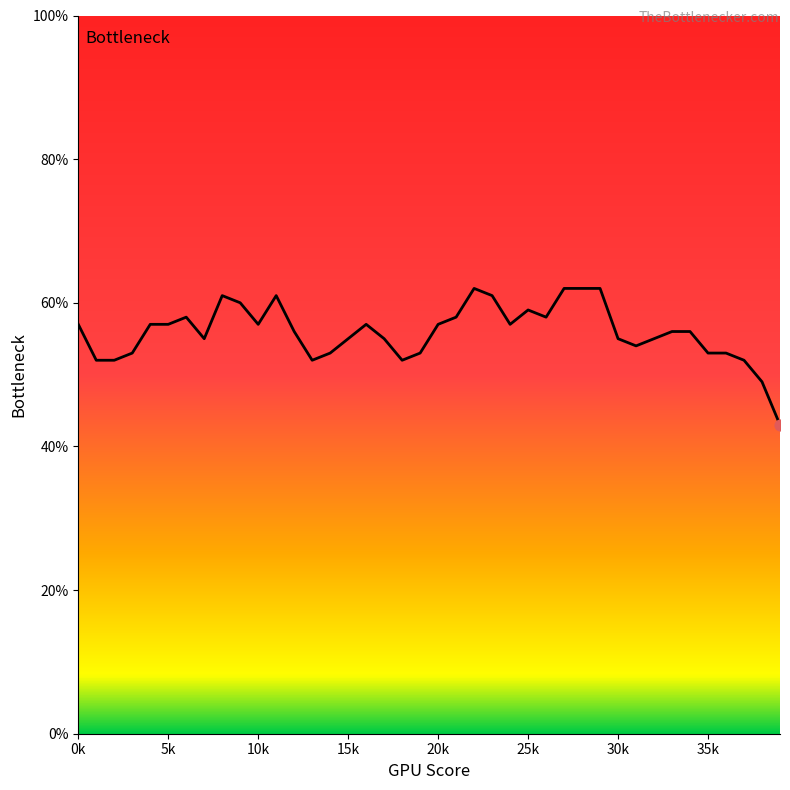

What is the maximum value shown in the chart?

62